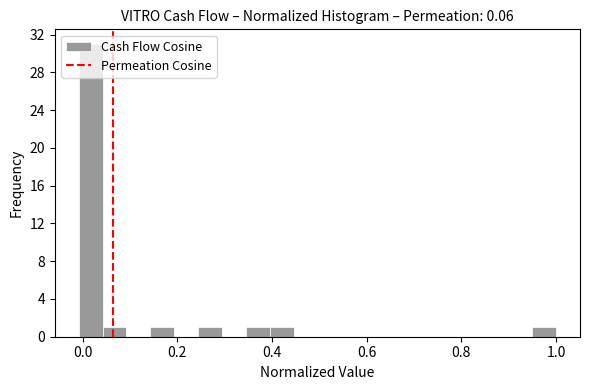

Around what value on the x-axis is the tallest bar? Give the approximate position of its centre, as read against the axis.

0.02